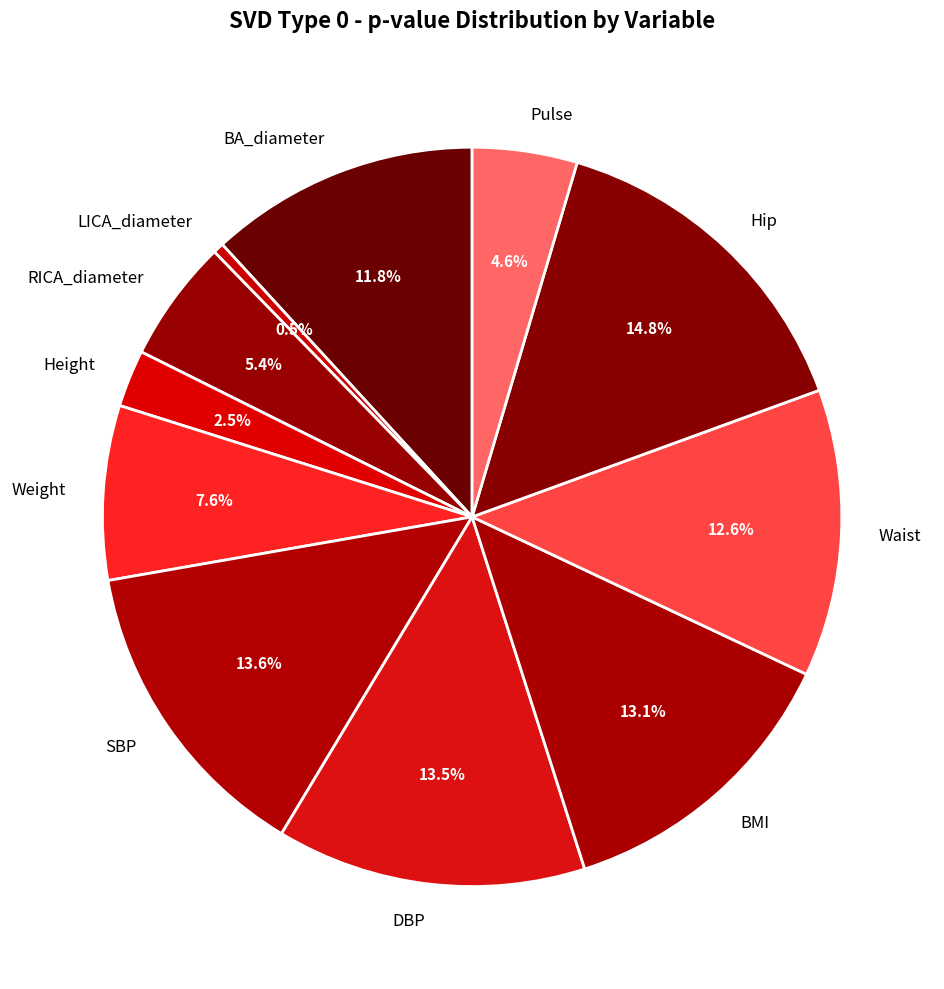

Between BA_diameter and Height, which is larger?

BA_diameter